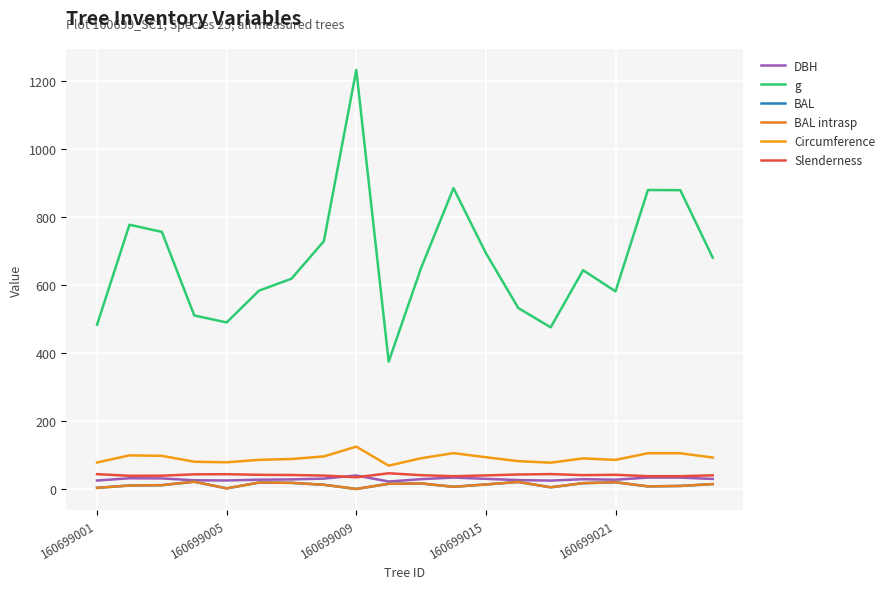

Does the chart have visible grid lines?

Yes